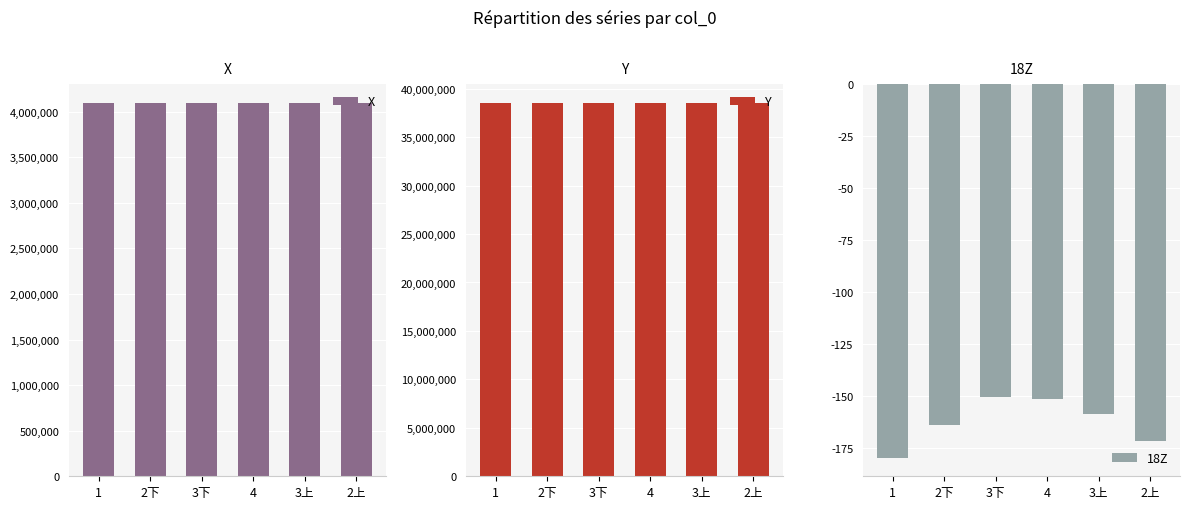

How many values in the 18Z series are below -158?

4